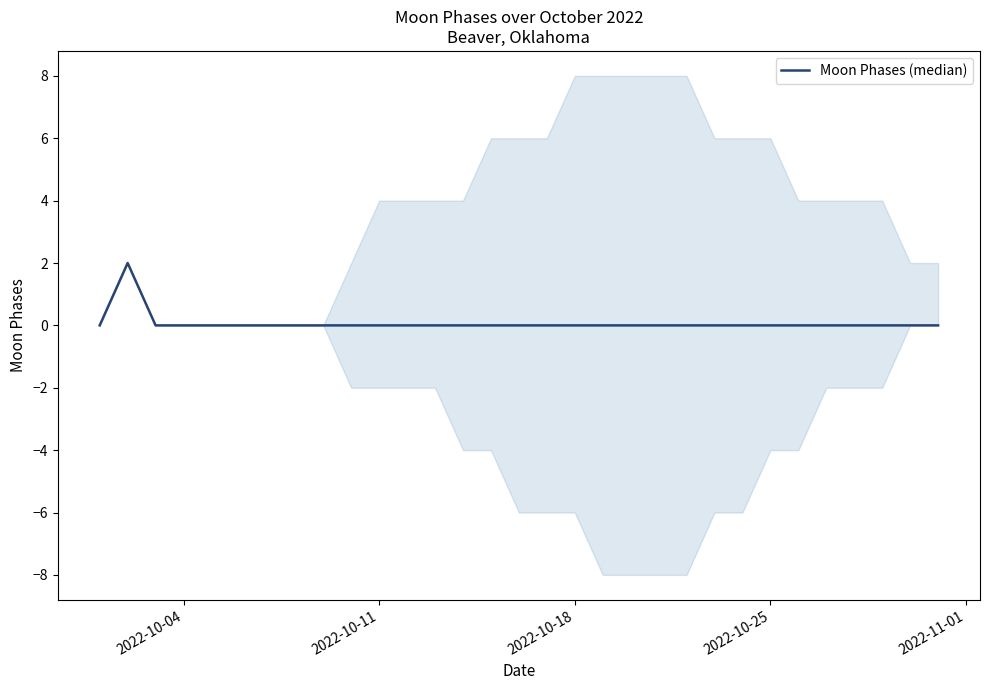

How many lines are shown in the chart?

1